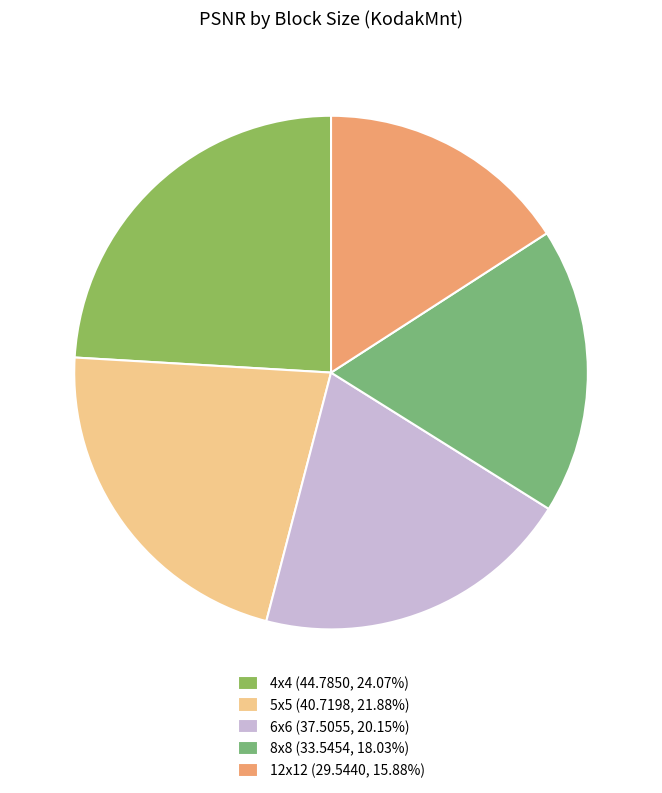

What is the smallest slice in the pie chart?

12x12